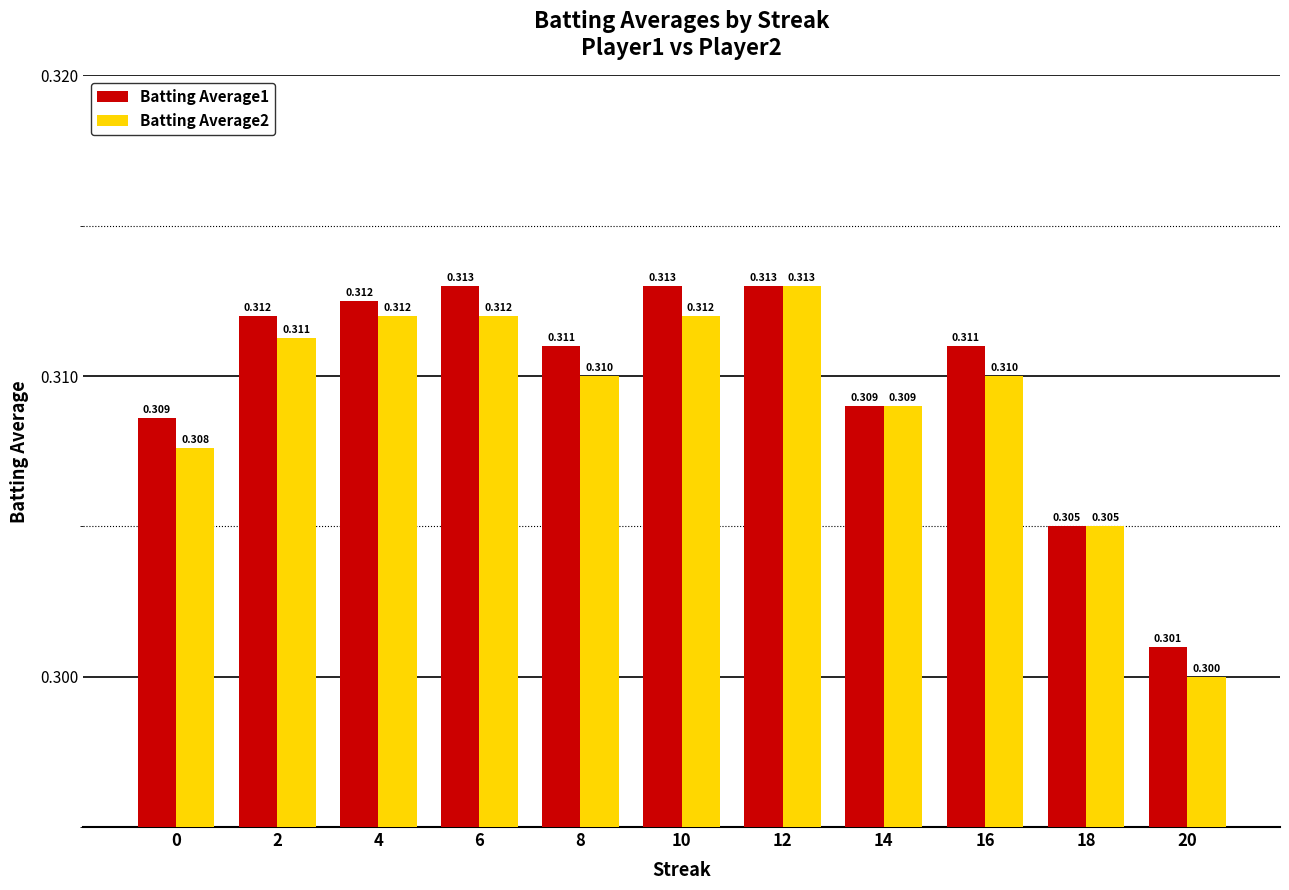

How many groups of bars are there?

11